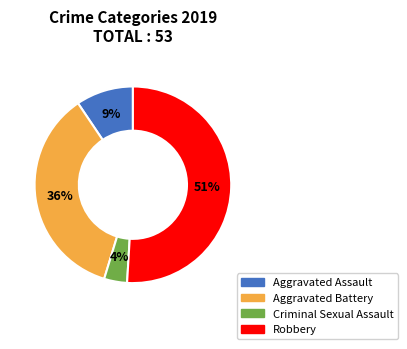

To the nearest percent, what is the combined percentage of Aggravated Assault and Aggravated Battery?

45%